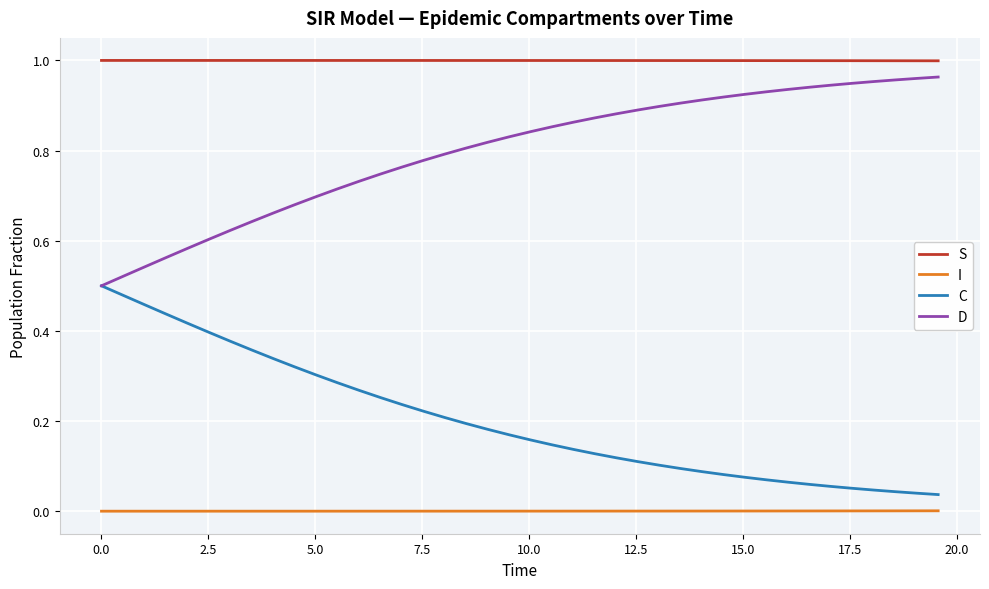

Which series has the largest total across all categories?

S